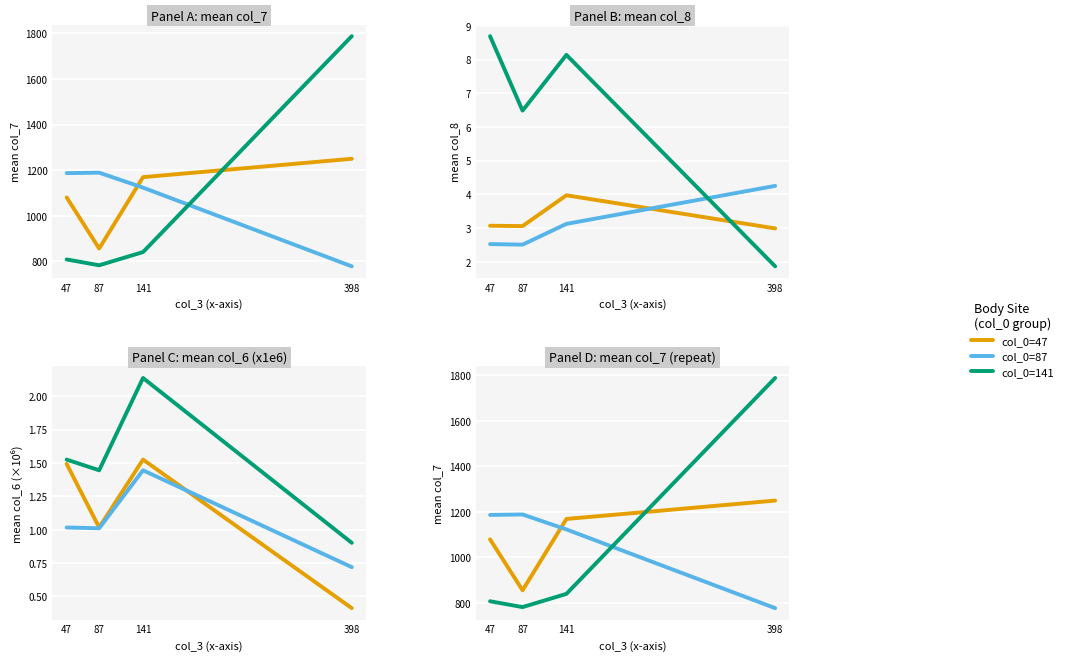

At which label does col_0=47 reach its minimum?

87